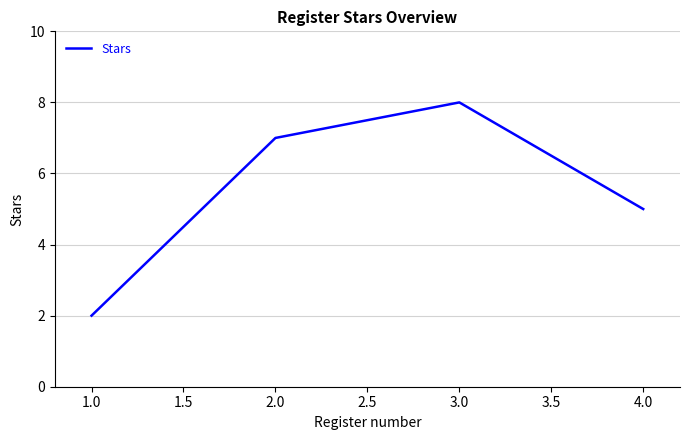

What position from the right is 3.0?

2